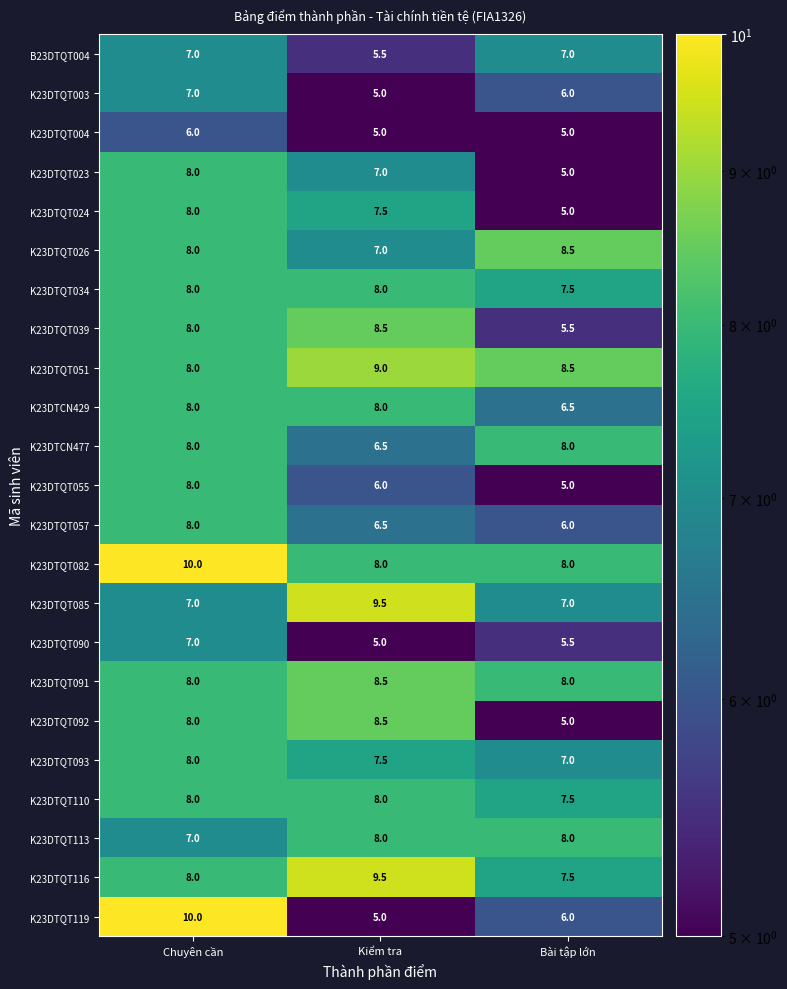

What value does the K23DTQT091 series have at Kiểm tra?

8.5